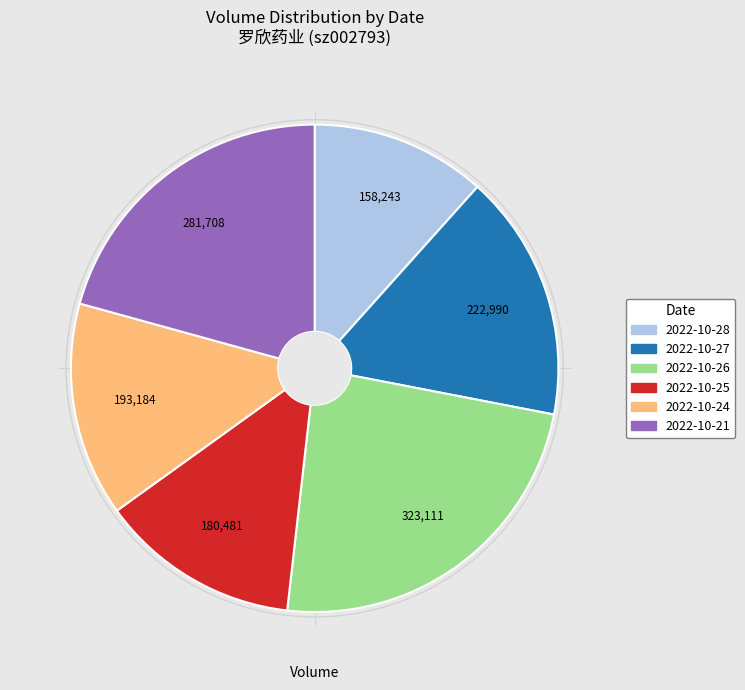

How many slices are in this pie chart?

6